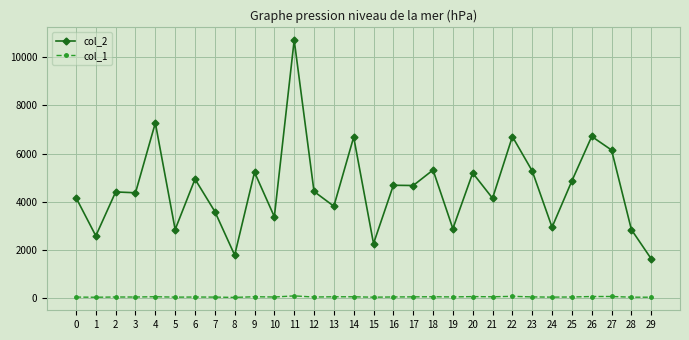

Is it true that col_1 equals 37 at 6?

True